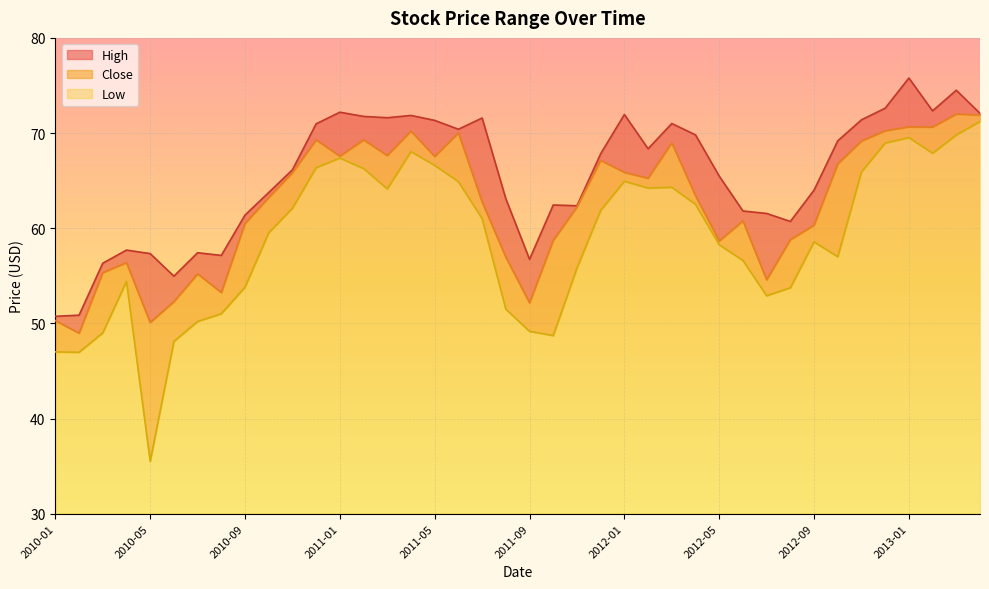

Rank the series by their average value, from highest to lowest.

High, Close, Low